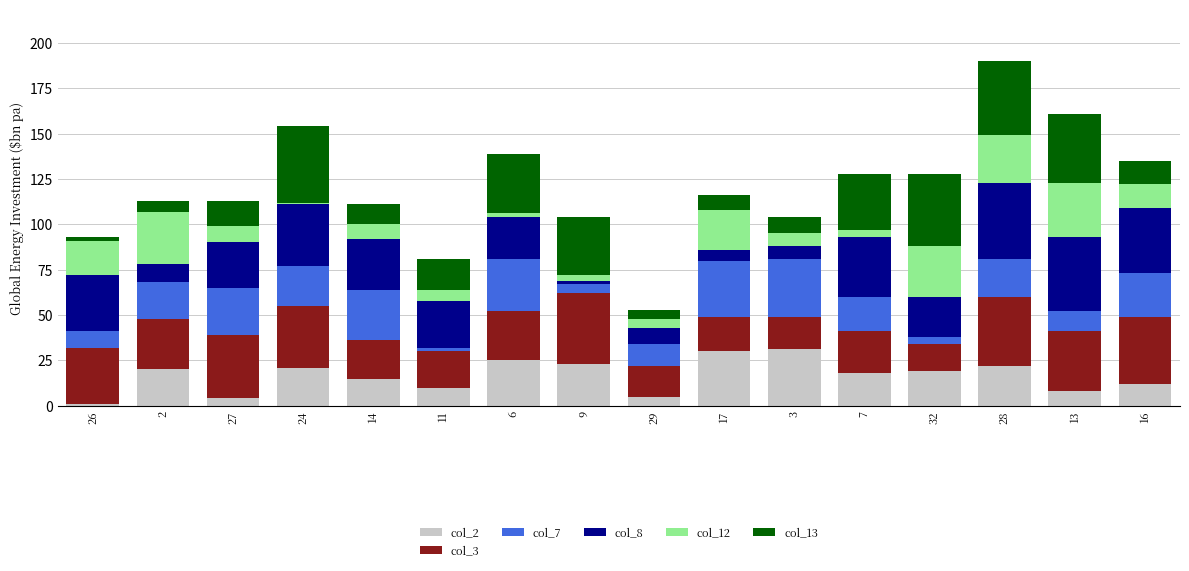

Does the chart contain stacked bars?

Yes